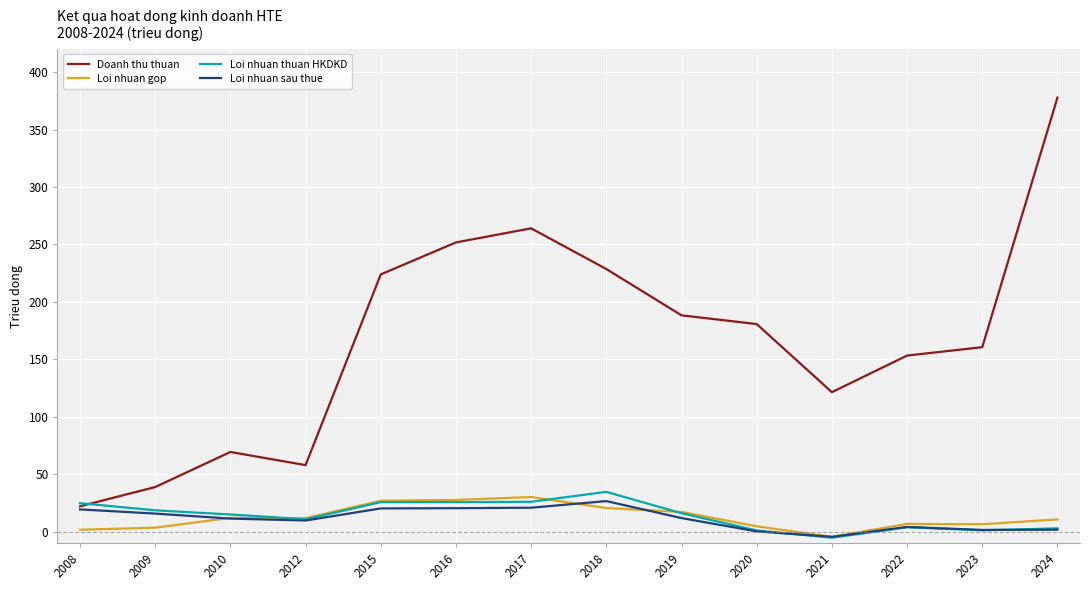

Reading right to left, what are all the values shown in this chart?

Doanh thu thuan: 377831885	160550085	153246090	121377251	180676994	188279520	228605313	264025116	251758797	223913380	57857855	69293980	38763851	21992208
Loi nhuan gop: 10580858	6367233	6665635	-4609429	4573634	17091793	20498240	30065520	27519285	26850236	11600936	11967312	3364897	1604846
Loi nhuan thuan HKDKD: 2758750	1108360	3756707	-5328267	973038	15990776	34582891	25921773	25637735	25627507	10717929	14881206	18498868	24726420
Loi nhuan sau thue: 1610501	1413763	4009769	-4570724	137999	11750211	26520428	20763337	20340896	20151798	9625598	11282677	15647998	19289606